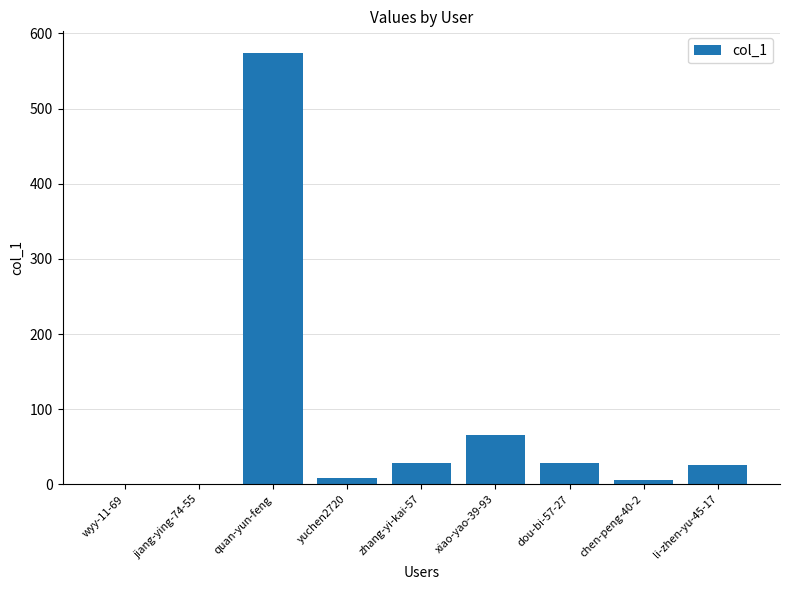

Count the number of categories in the chart.

9